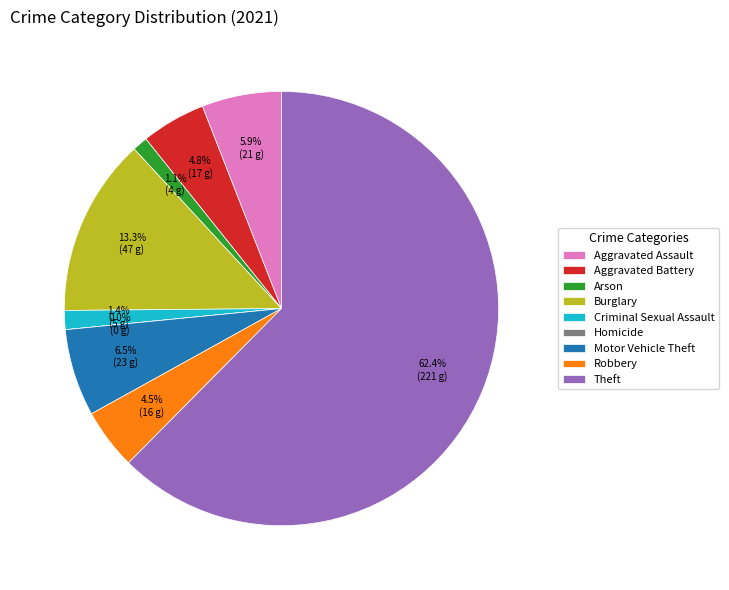

To the nearest percent, what is the average slice percentage?

11%